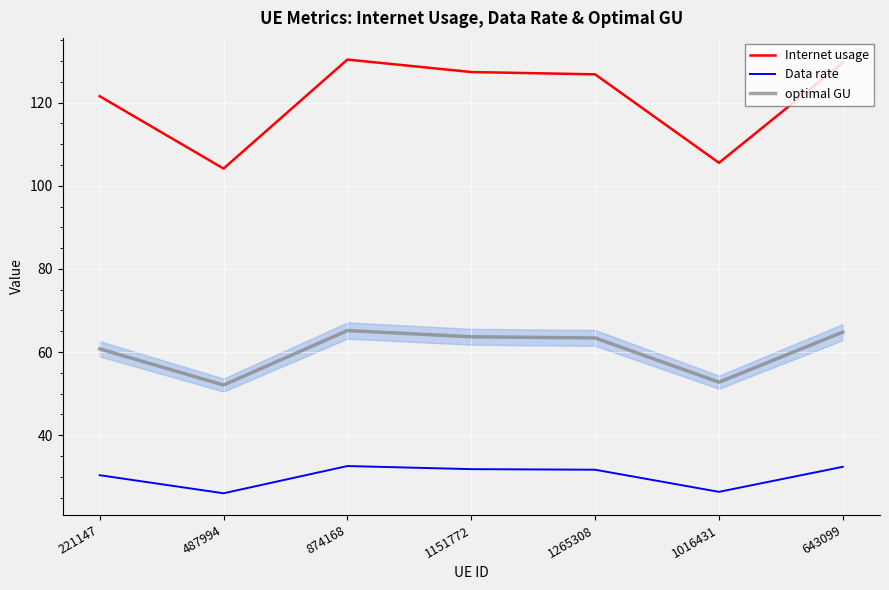

What is the greatest value displayed?

130.3